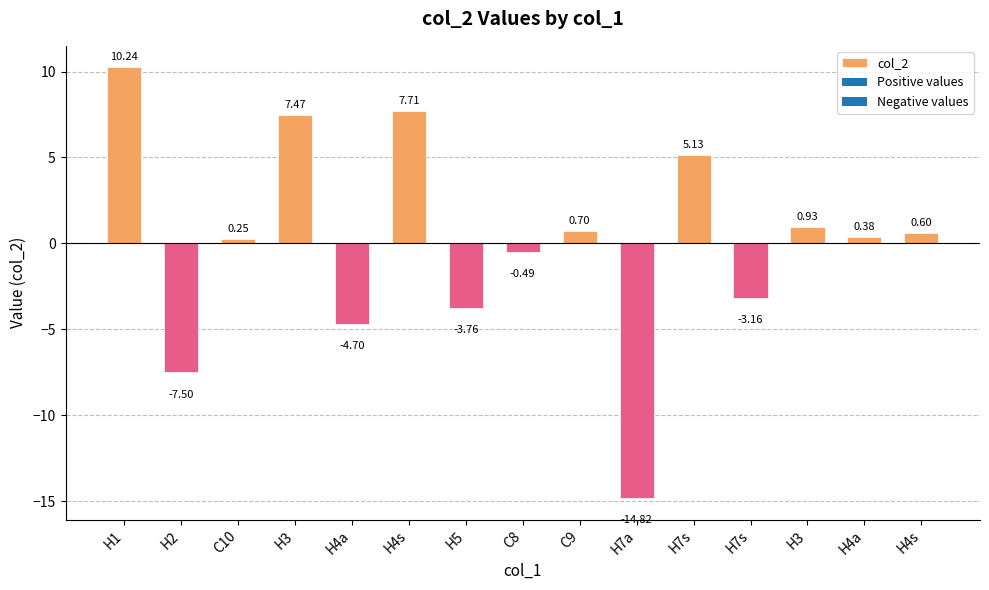

Reading left to right, transcribe all the data shown in this chart.

10.2	-7.5	0.2	7.5	-4.7	7.7	-3.8	-0.5	0.7	-14.8	5.1	-3.2	0.9	0.4	0.6